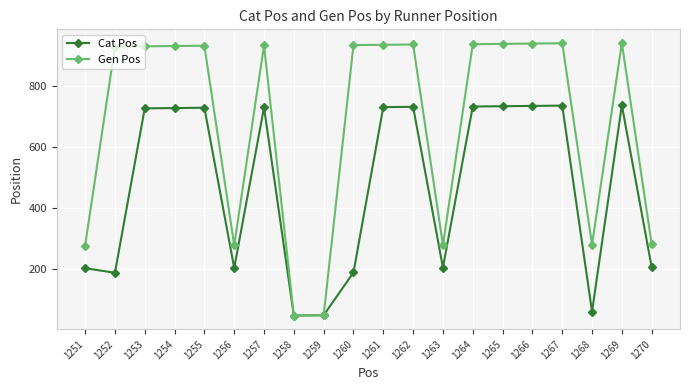

True or false: Cat Pos has more than 1 interior local peaks.

True